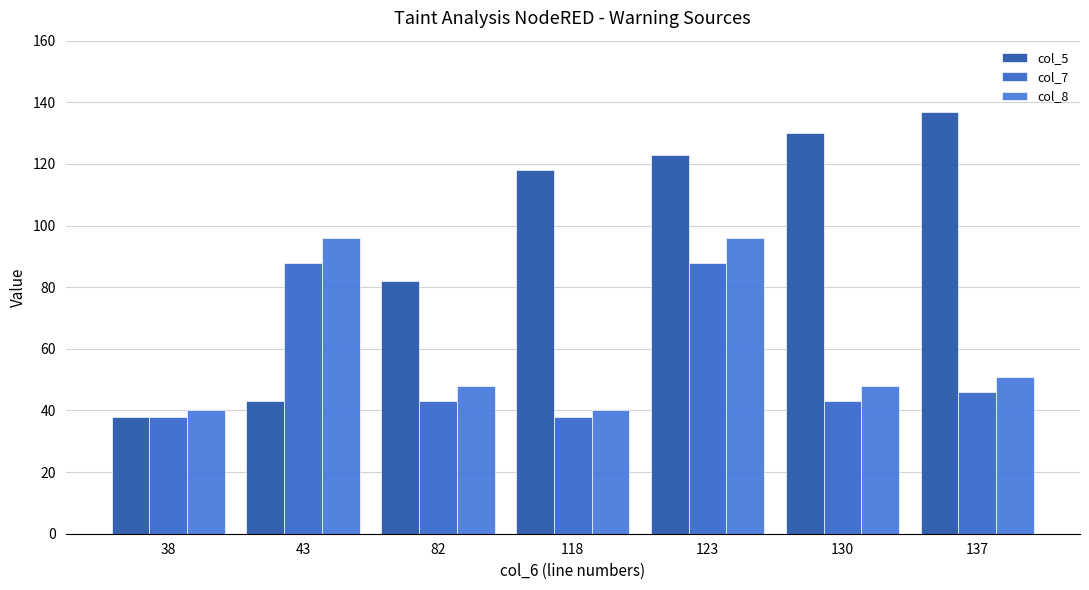

True or false: col_5 has a value of 30 at 43.

False